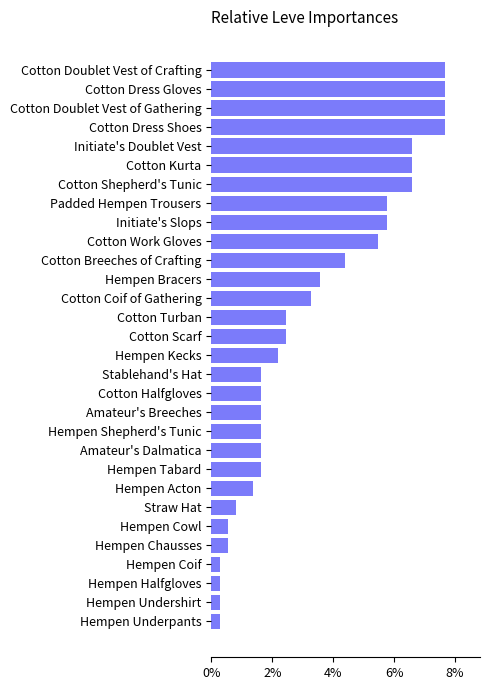

Reading bottom to top, list all the values displayed in this chart.

0.3	0.3	0.3	0.3	0.5	0.5	0.8	1.4	1.6	1.6	1.6	1.6	1.6	1.6	2.2	2.5	2.5	3.3	3.6	4.4	5.5	5.8	5.8	6.6	6.6	6.6	7.7	7.7	7.7	7.7